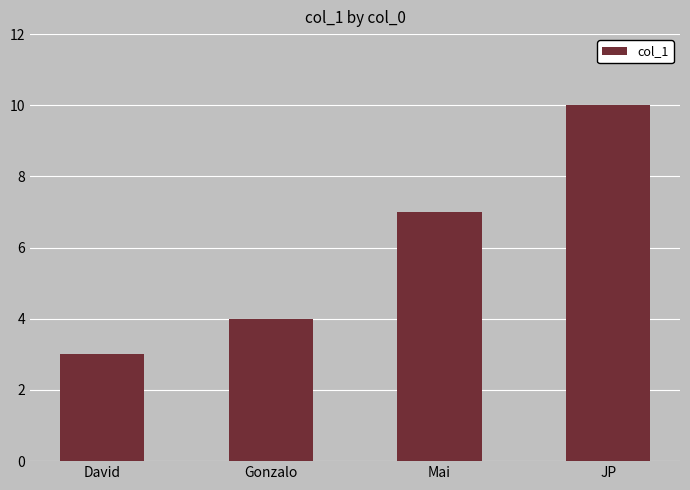

What is the sum of the values at David and Mai?

10